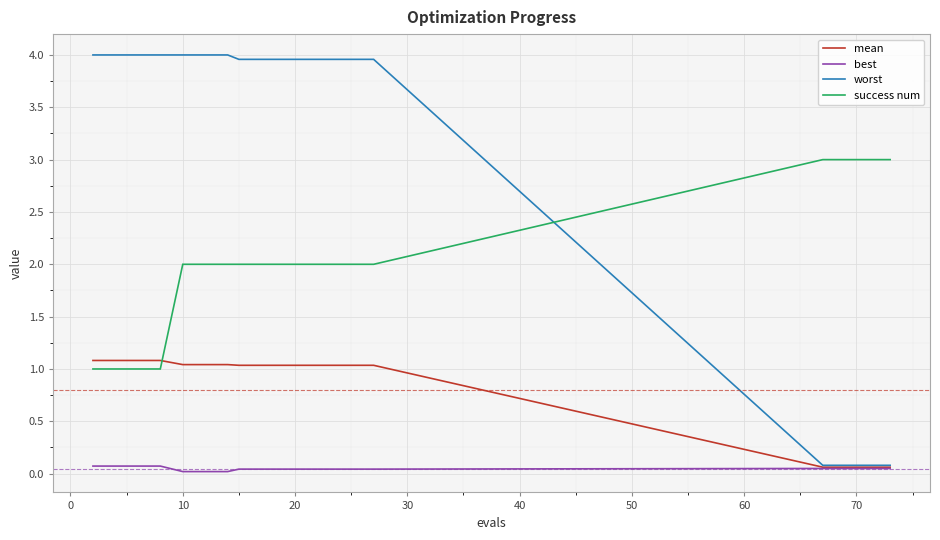

How many times do success num and mean cross each other?

1